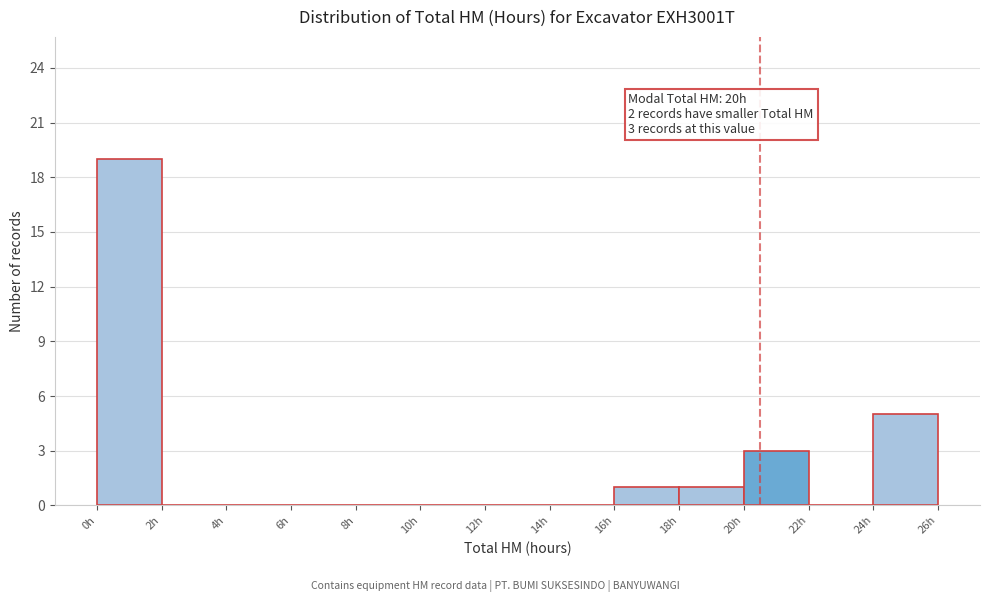

Over which range of the x-axis is the bar tallest?

0 to 2